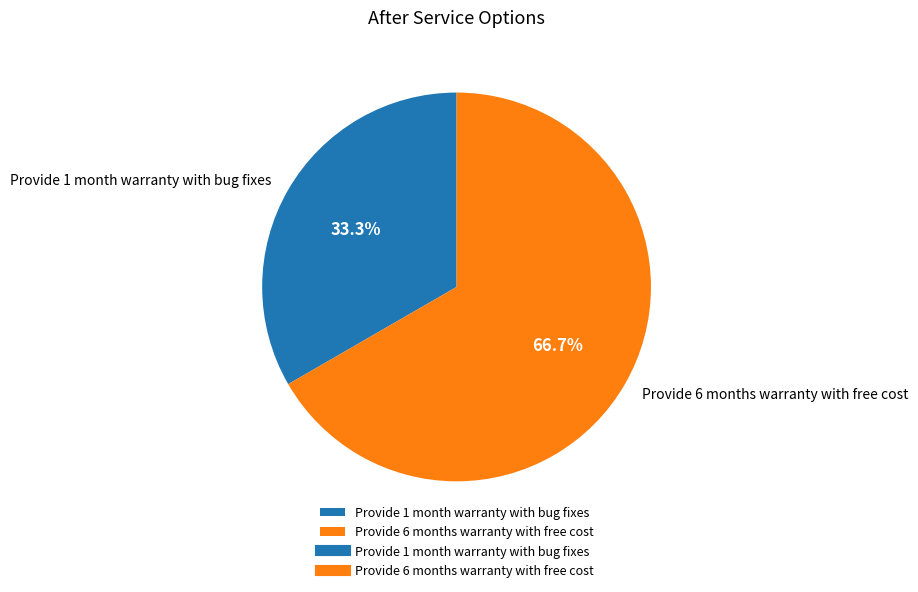

To the nearest percent, what portion does Provide 6 months warranty with free cost represent?

67%